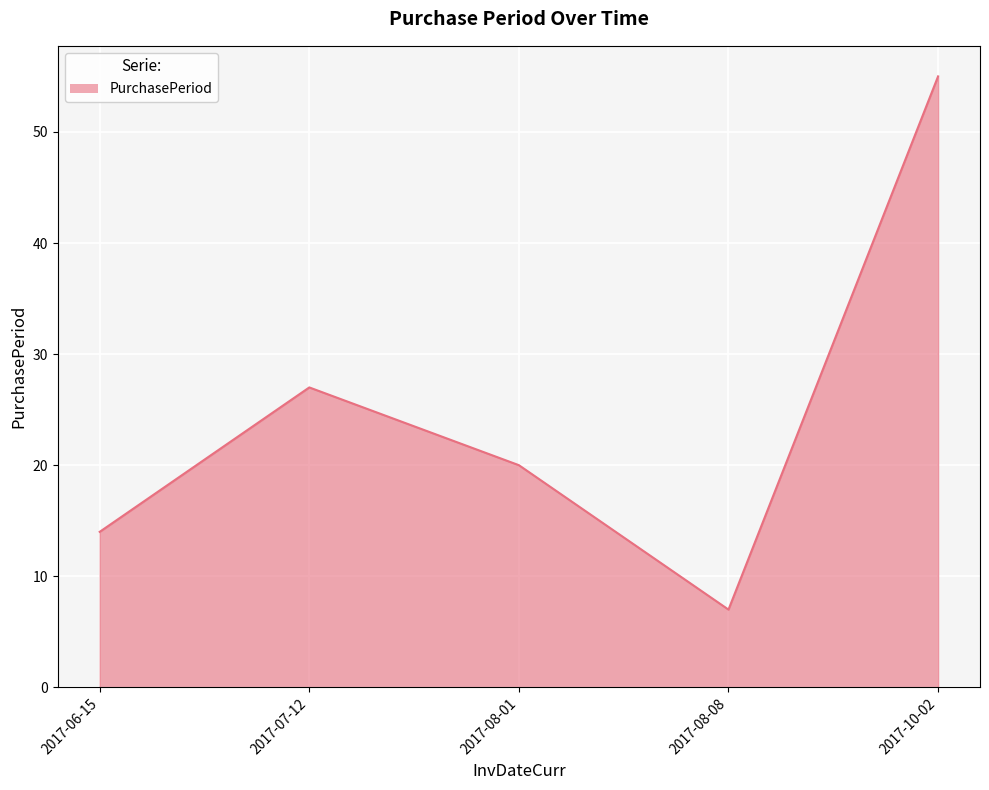

The chart shows a value of 22 at 2017-06-15. True or false?

False